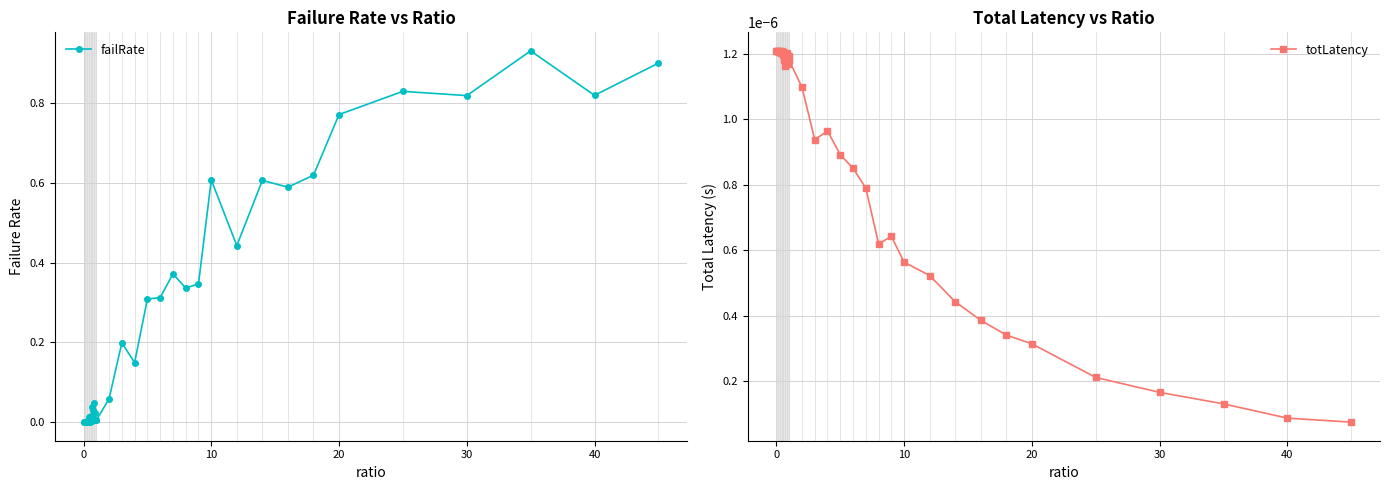

True or false: failRate has more than 0 points higher than both neighbors.

True